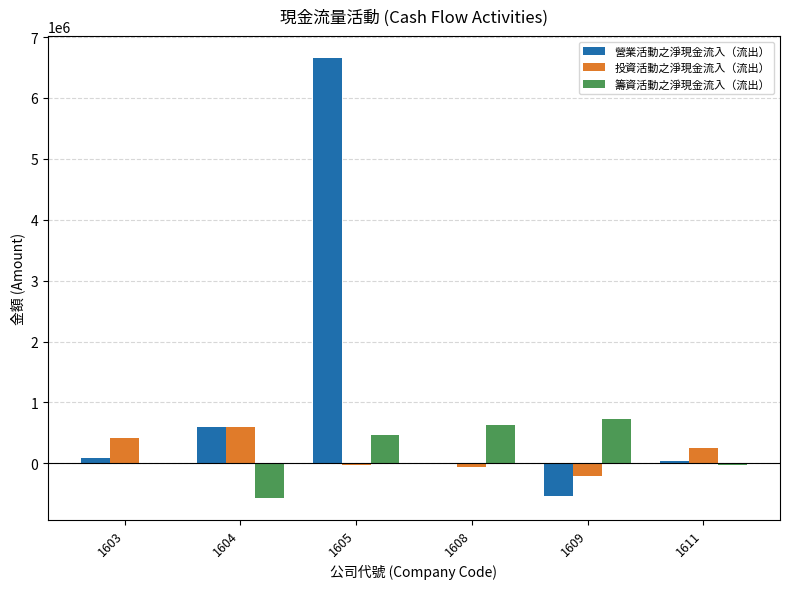

At which label does 籌資活動之淨現金流入（流出） reach its peak?

1609